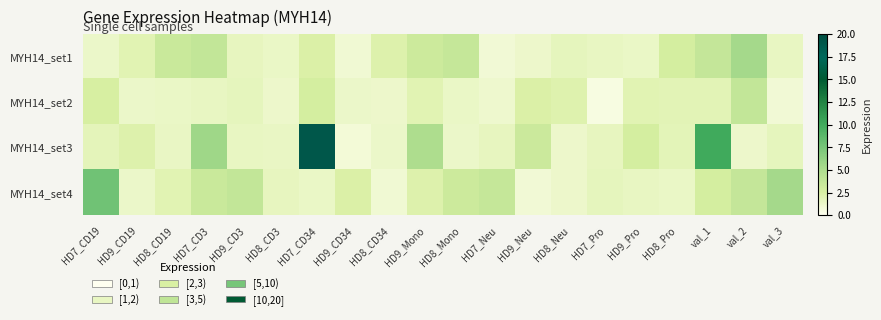

List the series in order of their overall mean, highest first.

MYH14_set3, MYH14_set4, MYH14_set1, MYH14_set2